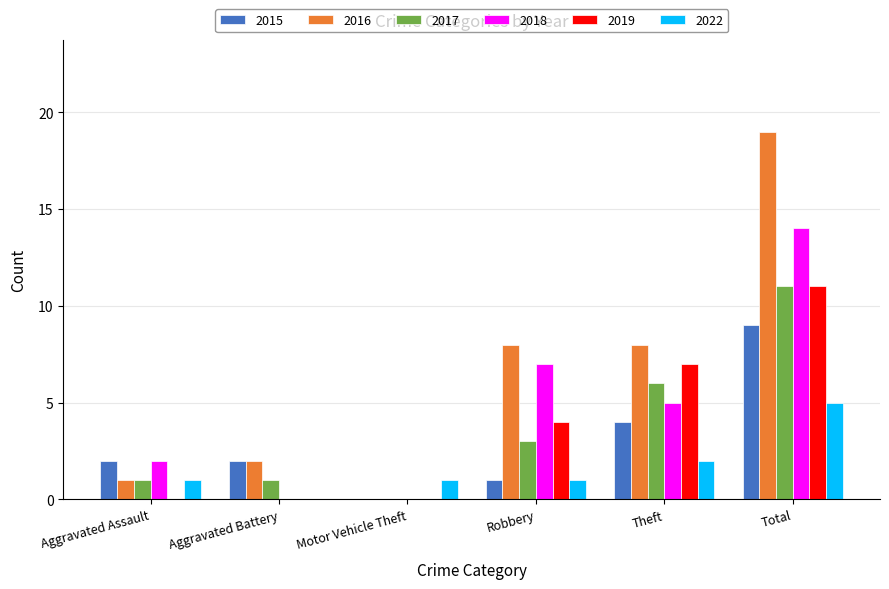

What are all the series names shown in the legend?

2015, 2016, 2017, 2018, 2019, 2022